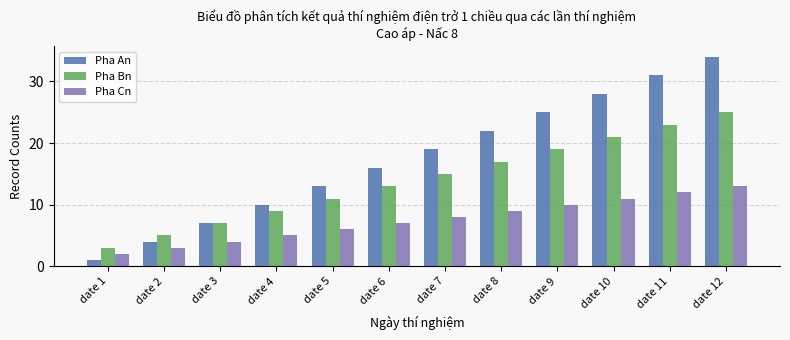

What is the greatest value displayed?

34